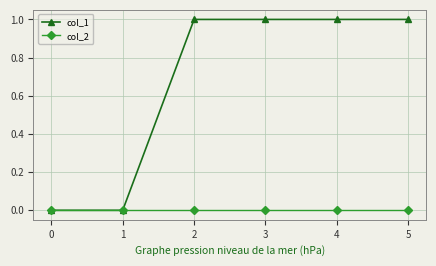

What is the value of the col_1 point at the 5th from the left?

1